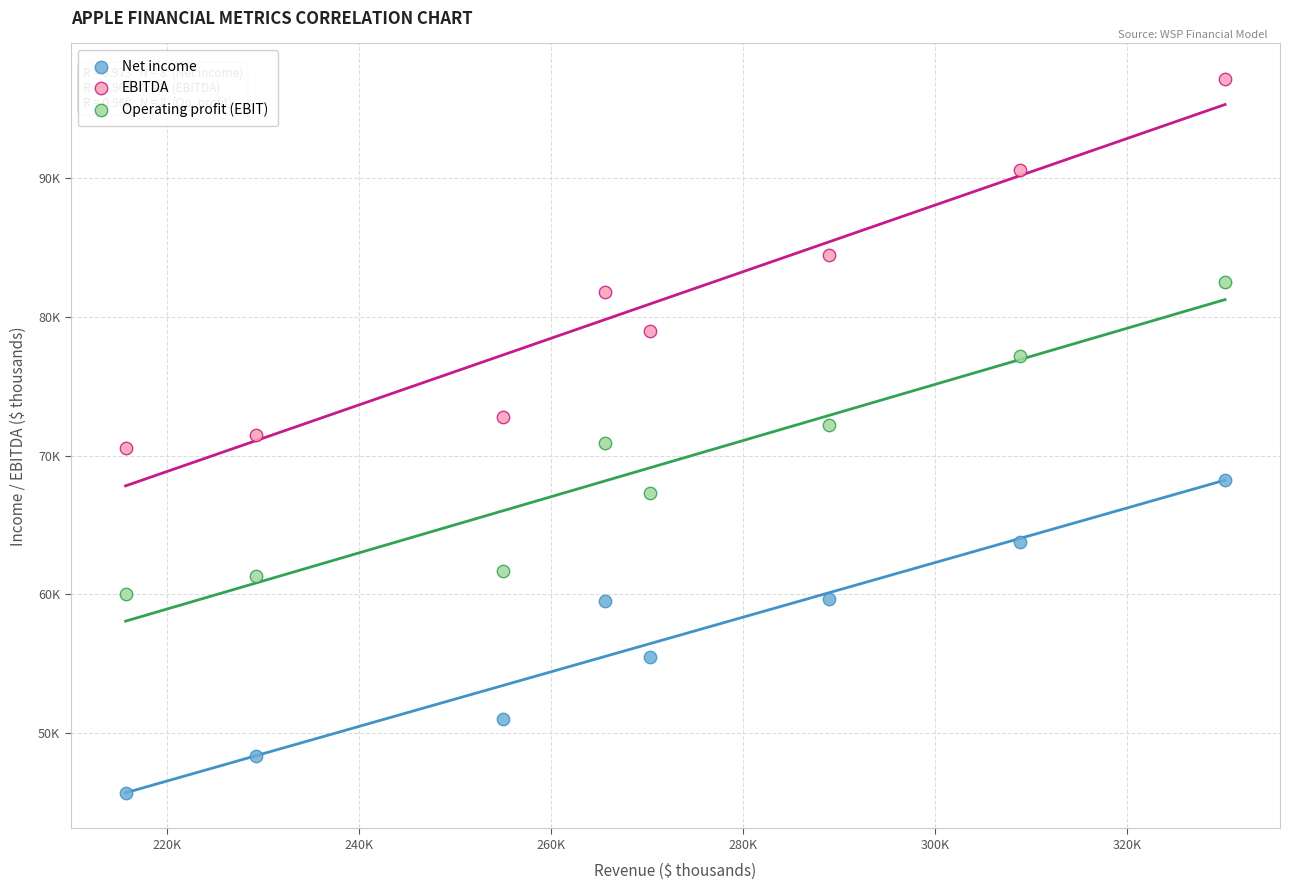

What are all the series names shown in the legend?

Net income, EBITDA, Operating profit (EBIT)